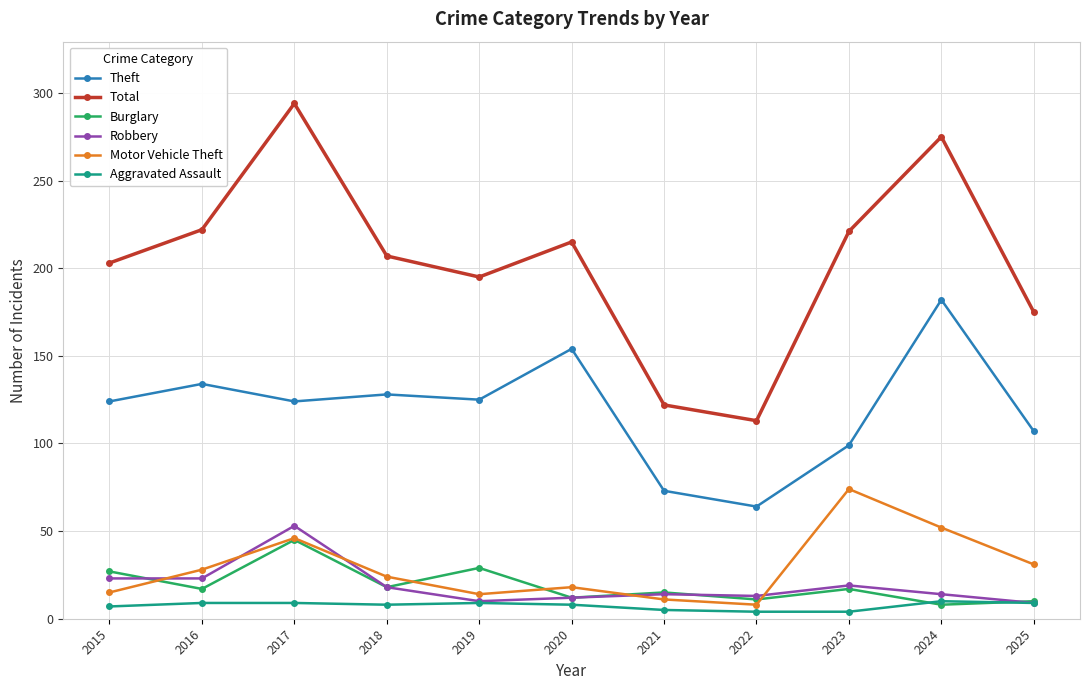

What is the highest value of the Burglary series?

45